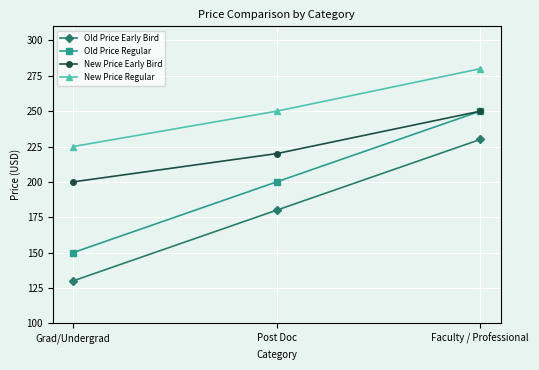

What is the smallest value displayed?

130